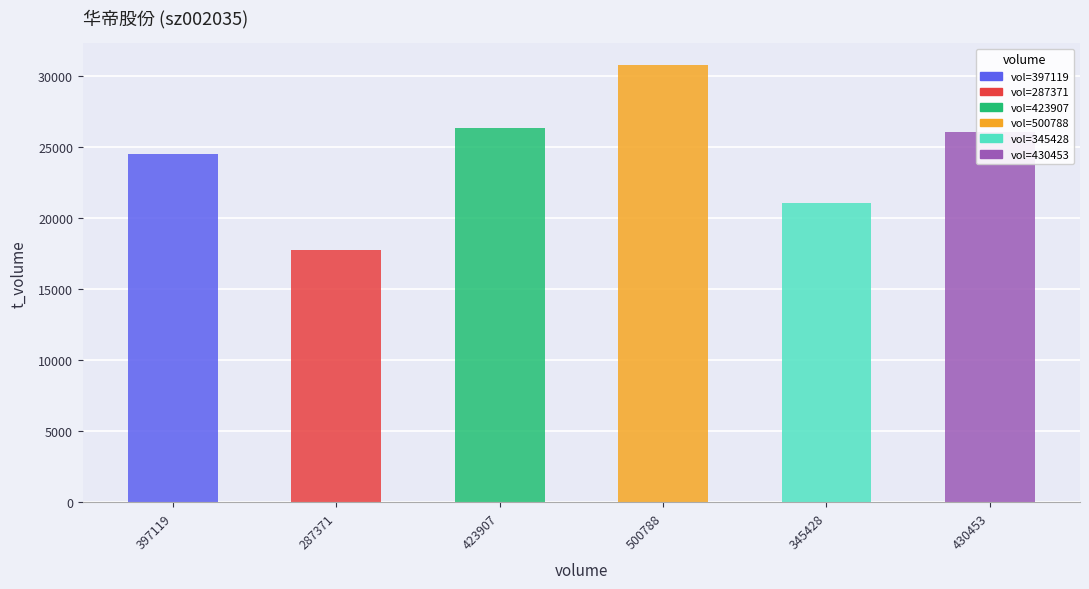

What is the minimum value shown in the chart?

17759